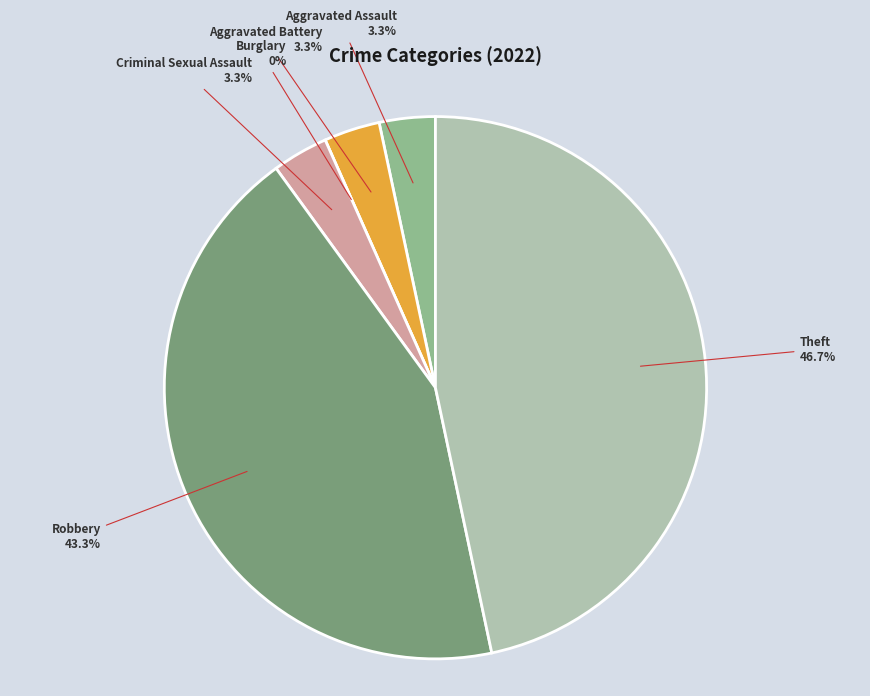

How many slices are in this pie chart?

6